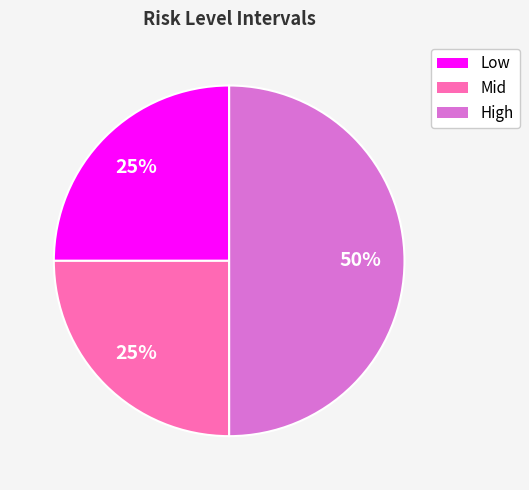

To the nearest percent, what is the average slice percentage?

33%